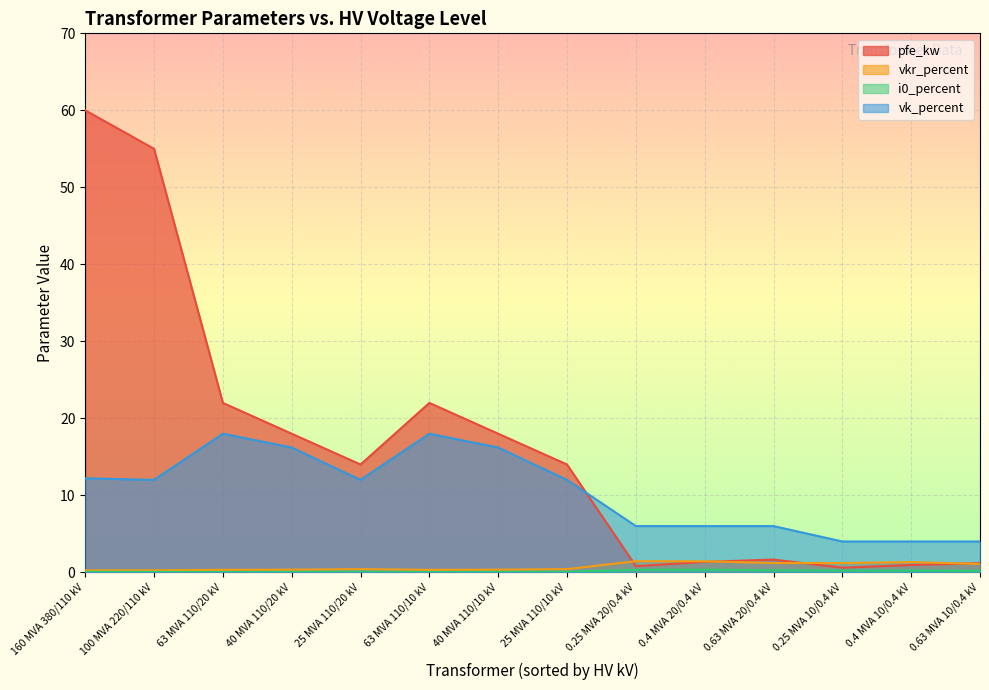

At which label does vkr_percent reach its minimum?

160 MVA 380/110 kV